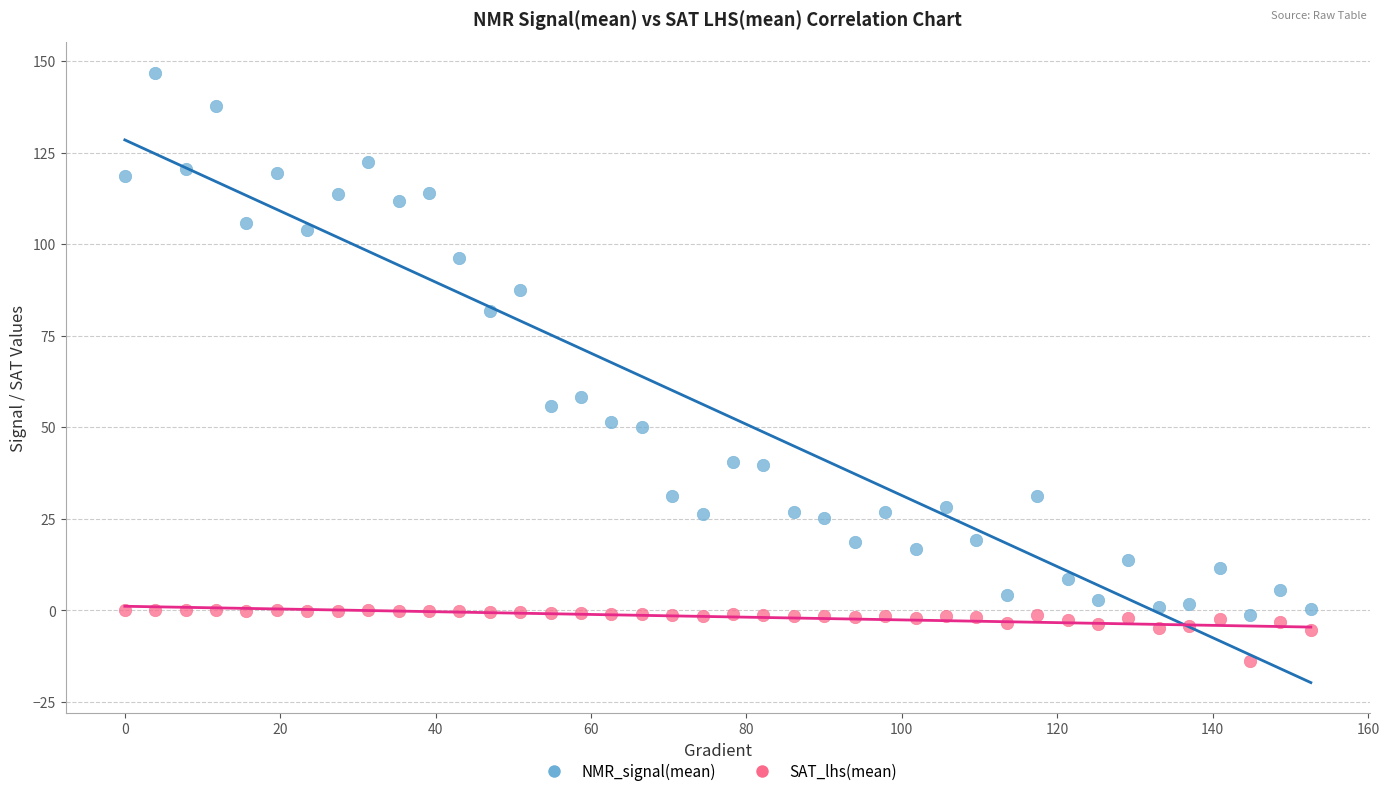

Across all data points, what is the range of Y values (max minus min)?

160.7